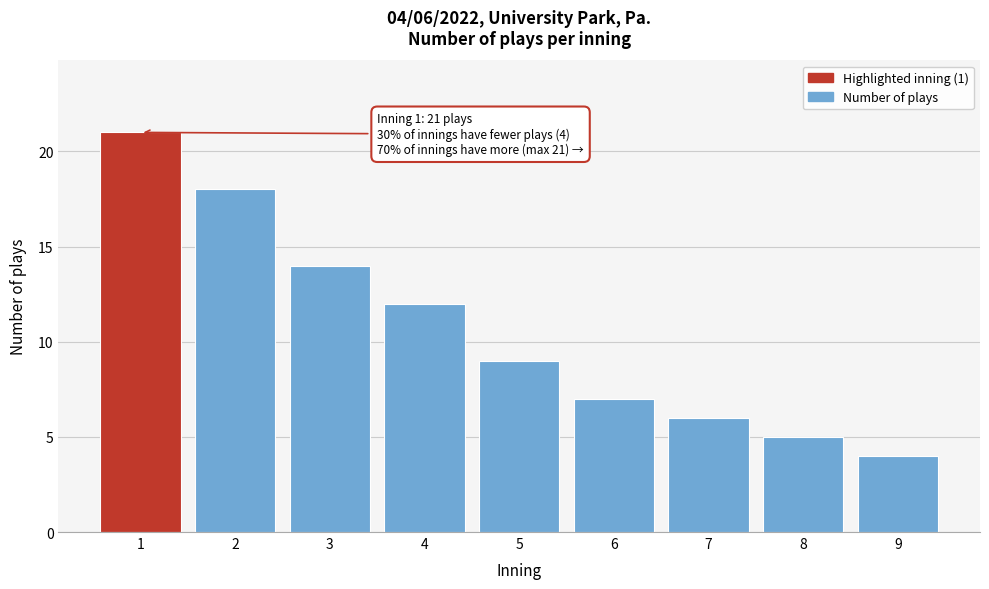

Reading right to left, extract all data points from this chart.

9=4	8=5	7=6	6=7	5=9	4=12	3=14	2=18	1=21